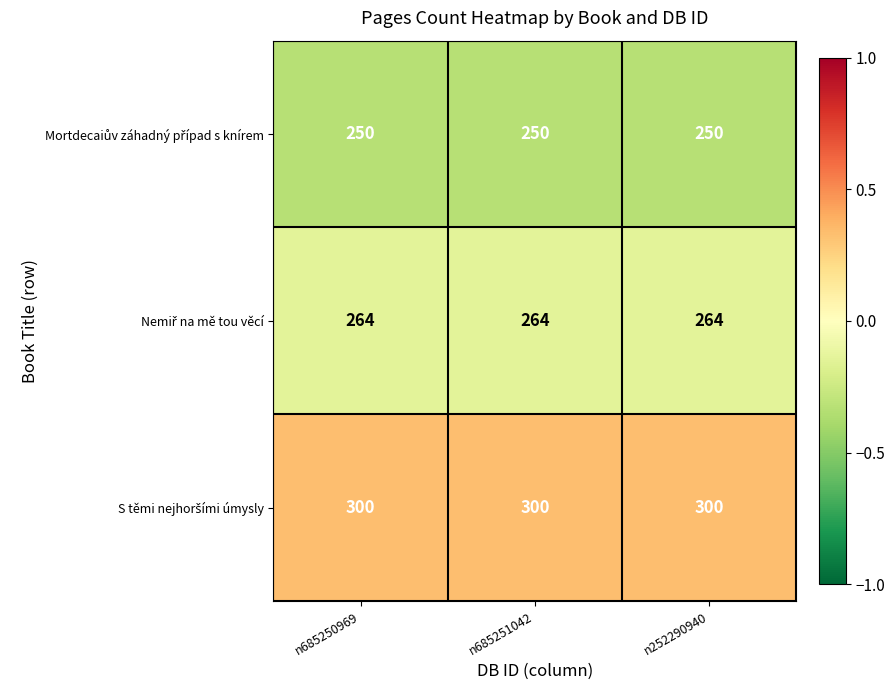

What is the total value across all series at n685250969?

814